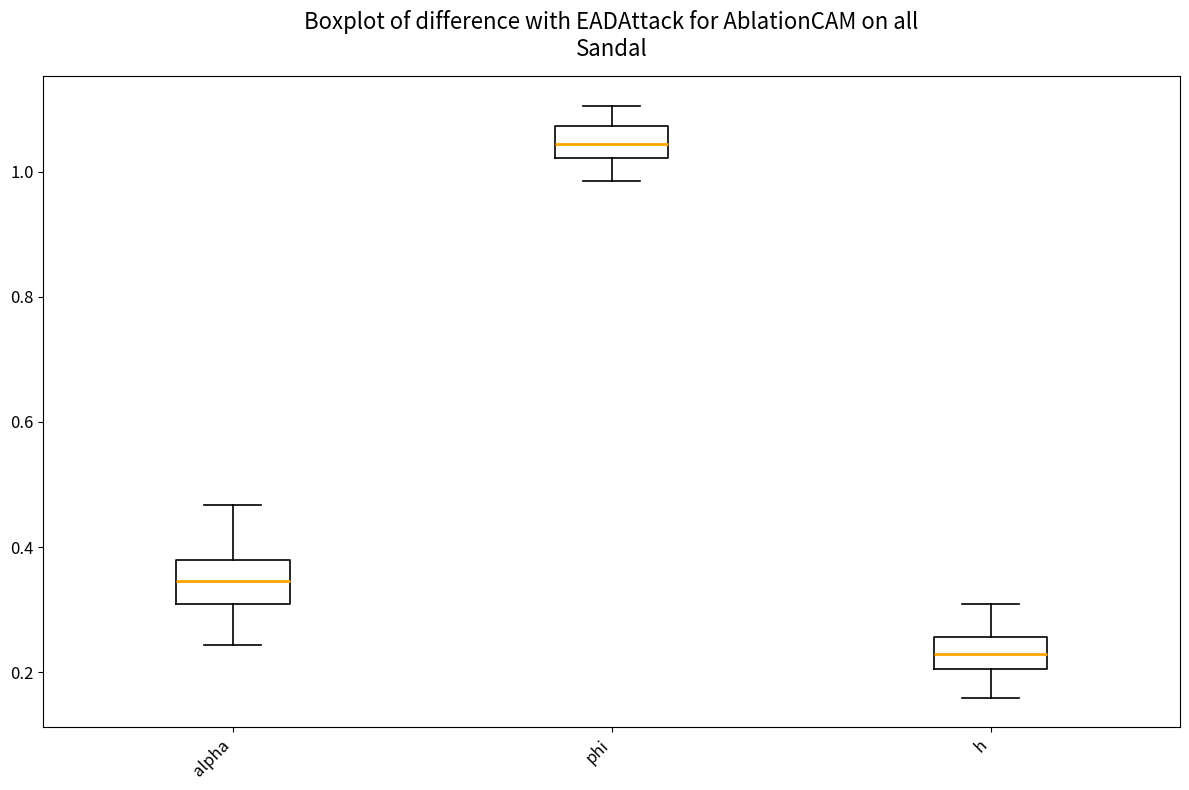

Which box has the highest median line?

phi